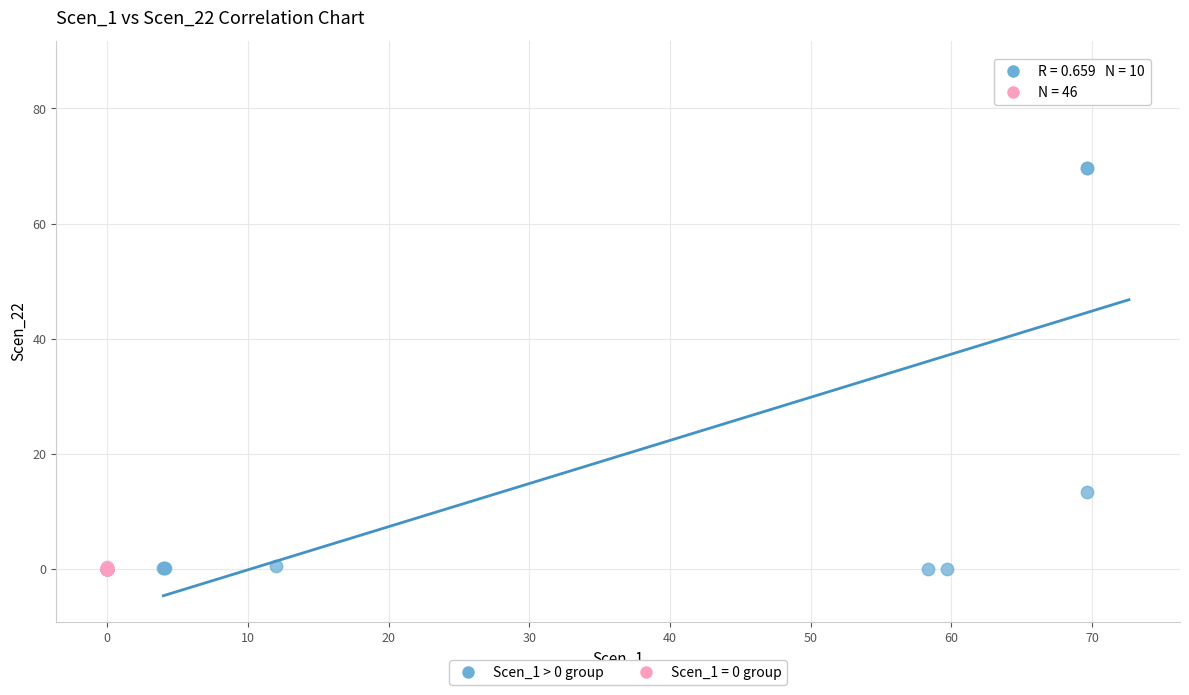

Which series contains the highest Y value?

Scen_1 > 0 group